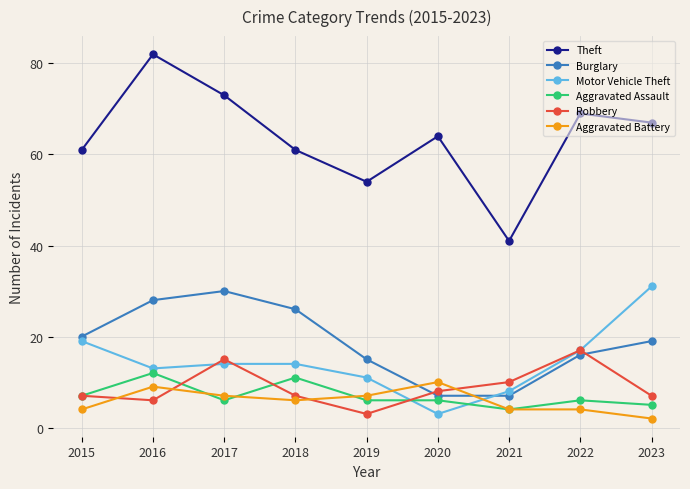

What are all the series names shown in the legend?

Theft, Burglary, Motor Vehicle Theft, Aggravated Assault, Robbery, Aggravated Battery